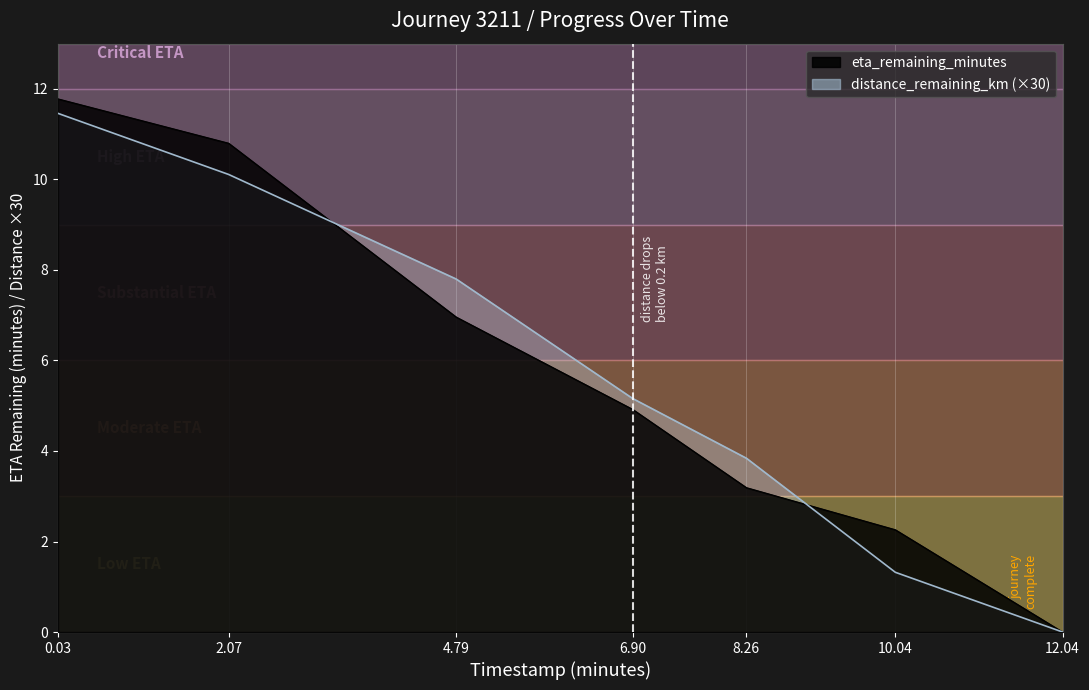

Is the value of eta_remaining_minutes at 4.79 greater than the value of distance_remaining_km at 10.04?

Yes